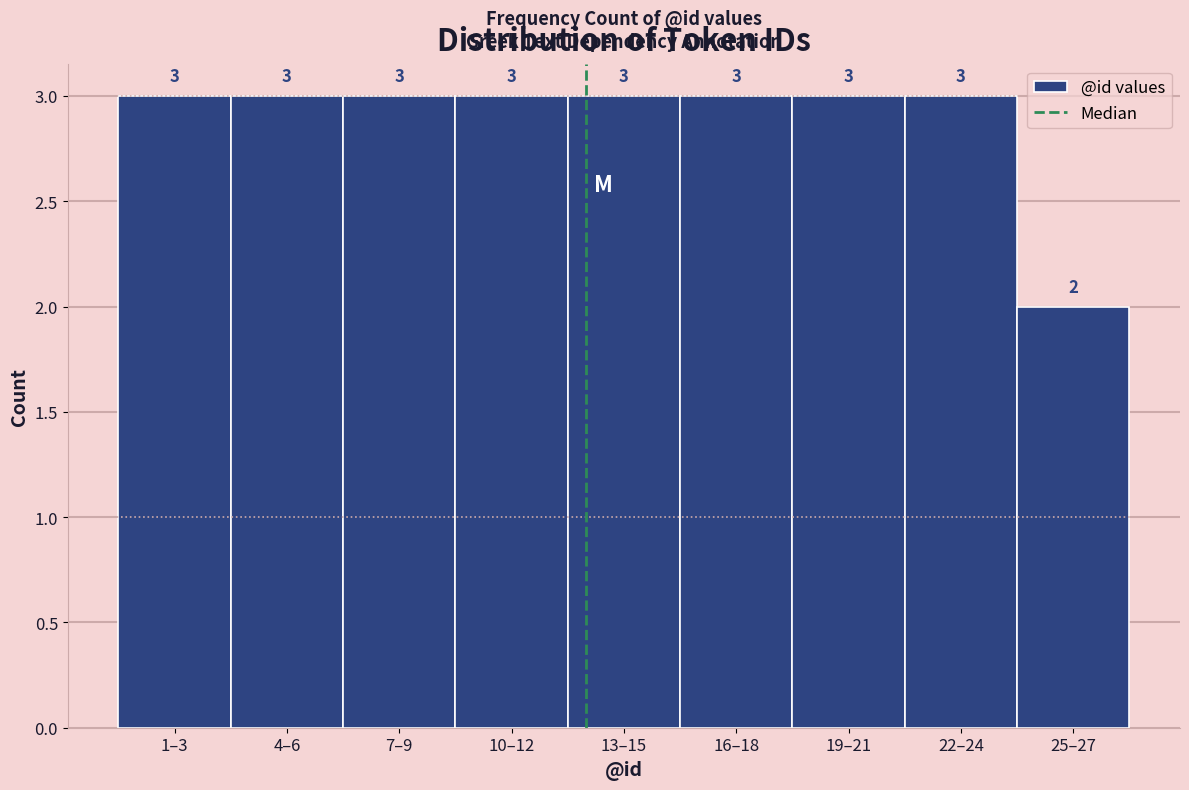

Reading left to right, what are all the values shown in this chart?

1–3=3	4–6=3	7–9=3	10–12=3	13–15=3	16–18=3	19–21=3	22–24=3	25–27=2